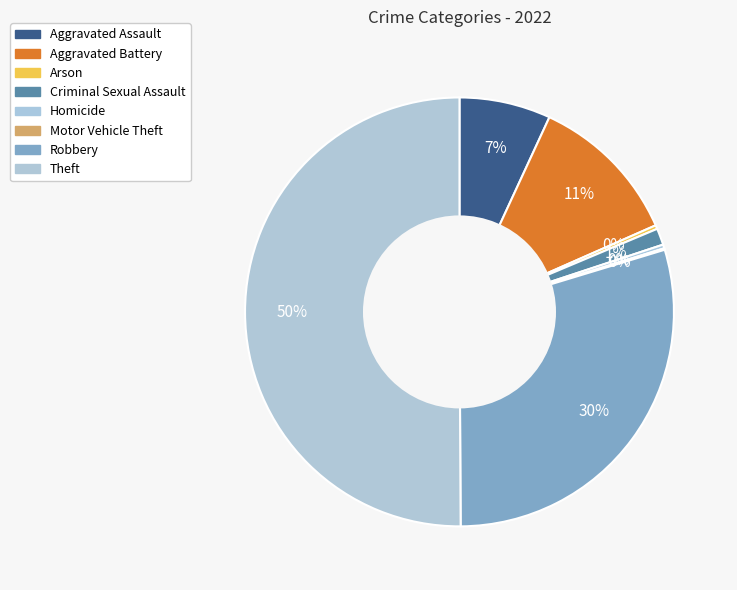

Is it true that Robbery is 30% of the pie?

True